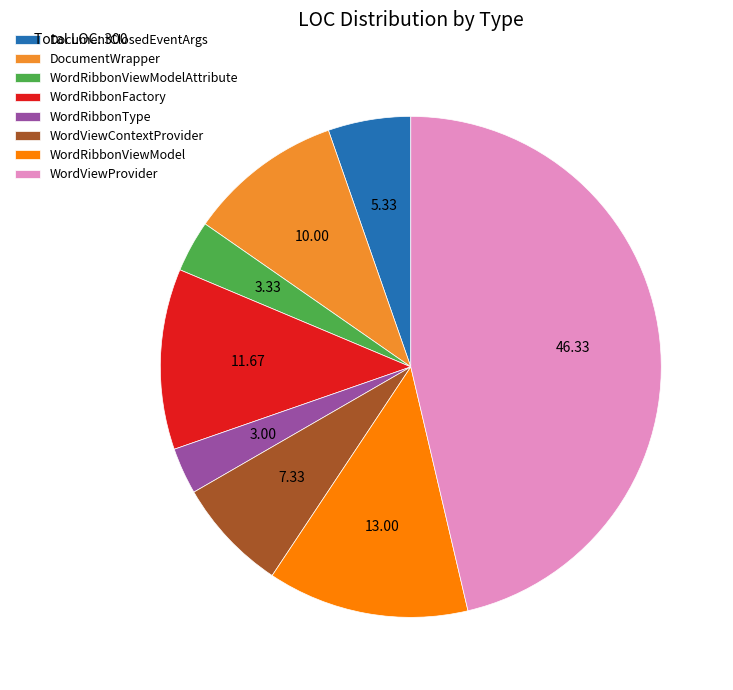

Does any single category account for the majority?

No